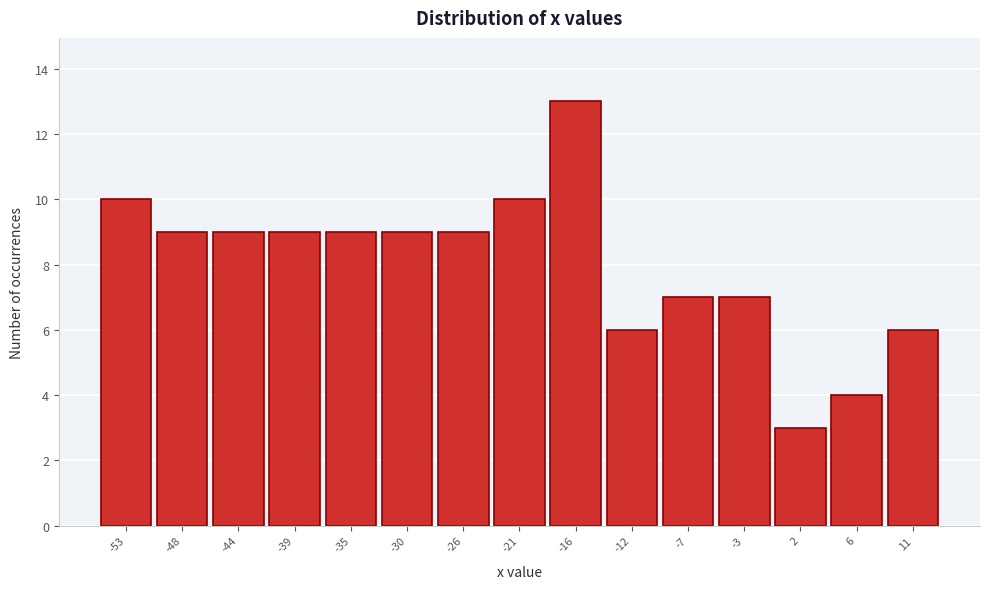

Reading right to left, transcribe all the data shown in this chart.

6	4	3	7	7	6	13	10	9	9	9	9	9	9	10